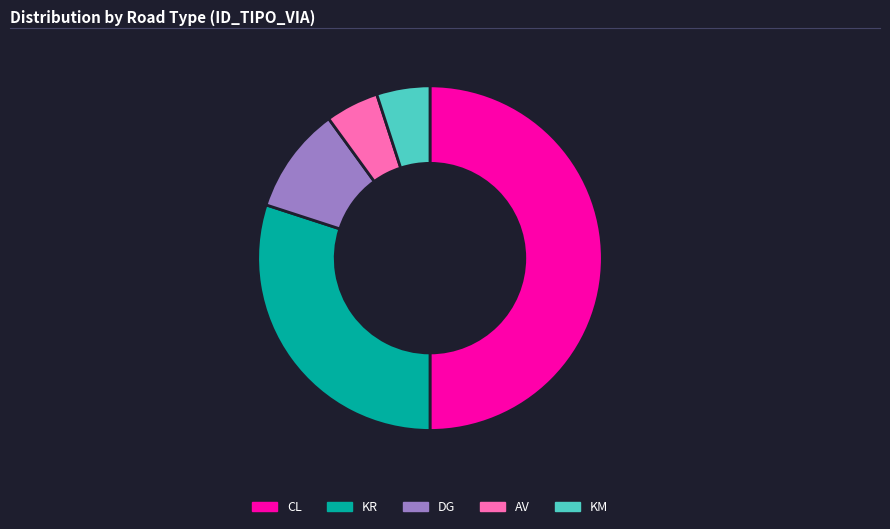

Does DG represent more than half of the total?

No